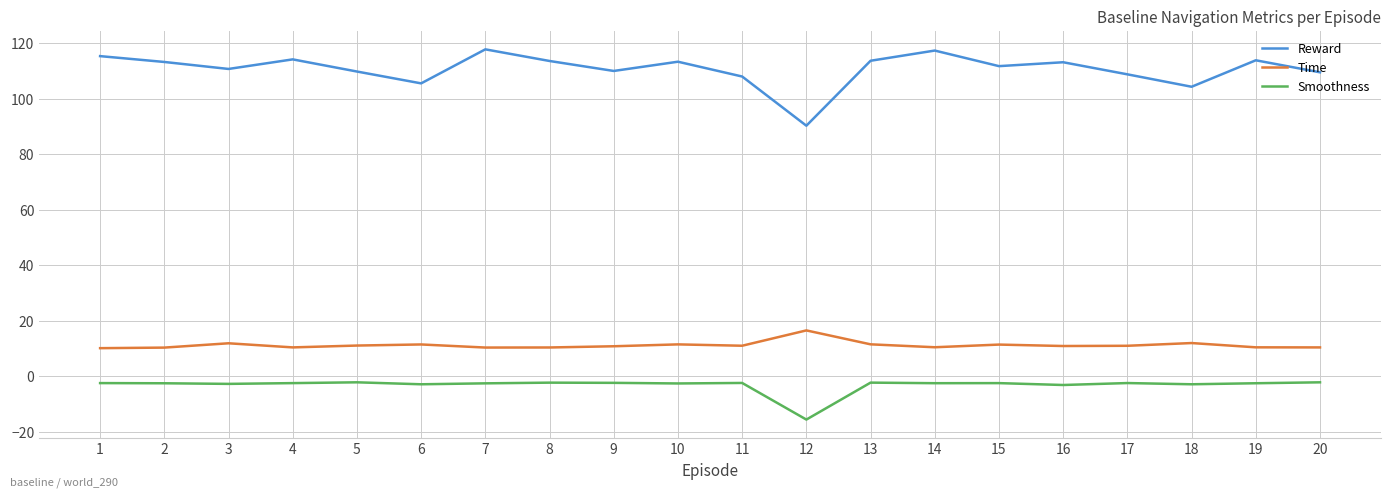

What is the maximum value shown in the chart?

117.9